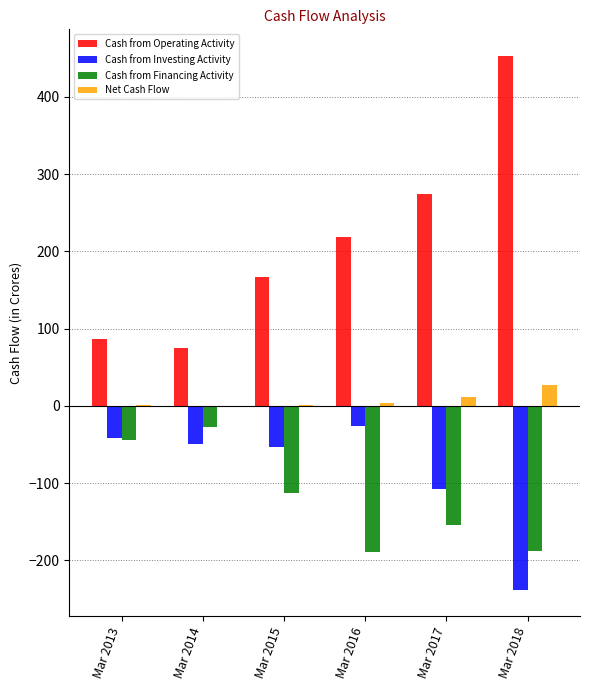

Between Mar 2015 and Mar 2016, which series saw the biggest shift?

Cash from Financing Activity